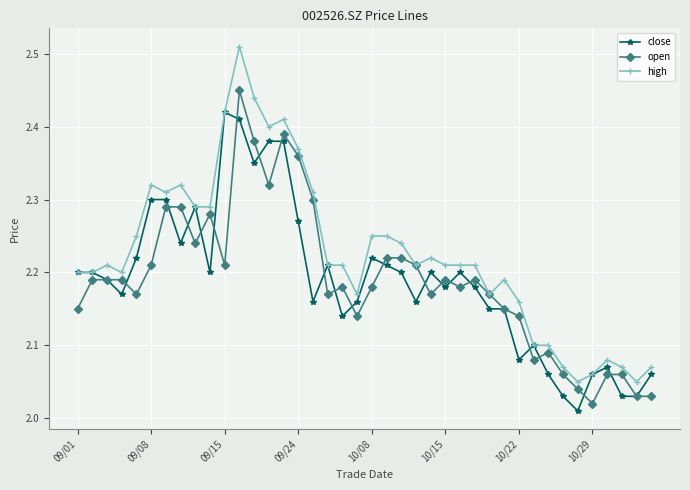

What is the difference between the maximum and minimum values in the high series?

0.5